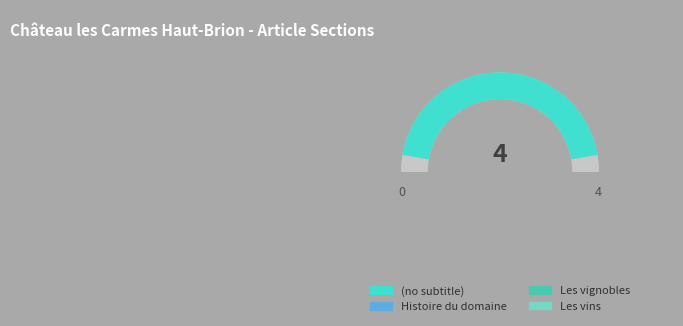

Between Les vins and Les vignobles, which is larger?

Les vins